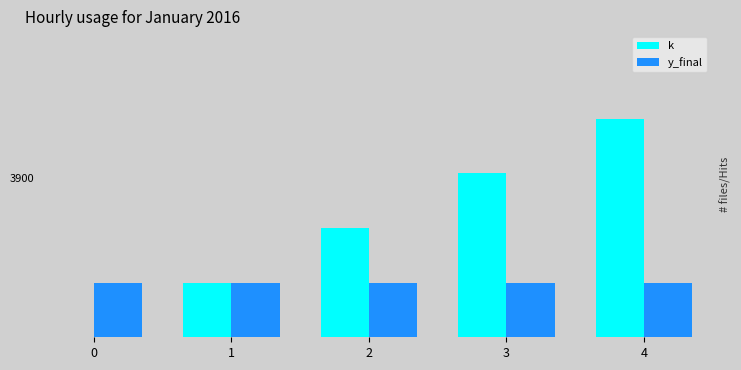

At 0, list the series in order from smallest to largest.

k, y_final